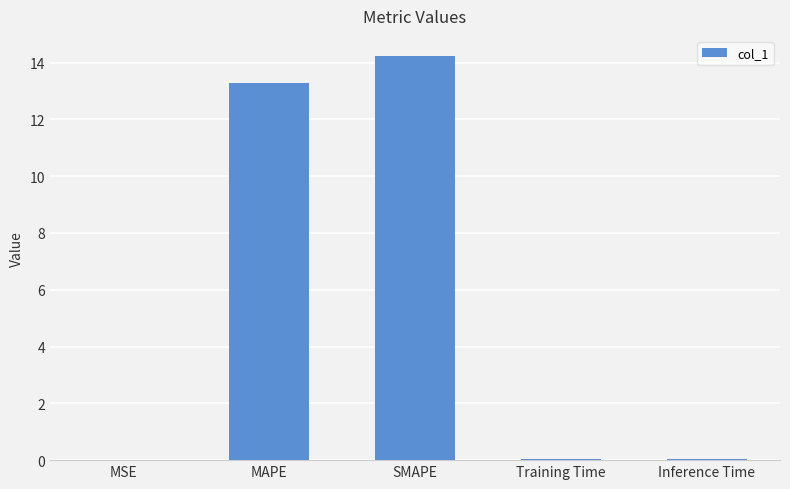

What is the sum of all values?

27.6